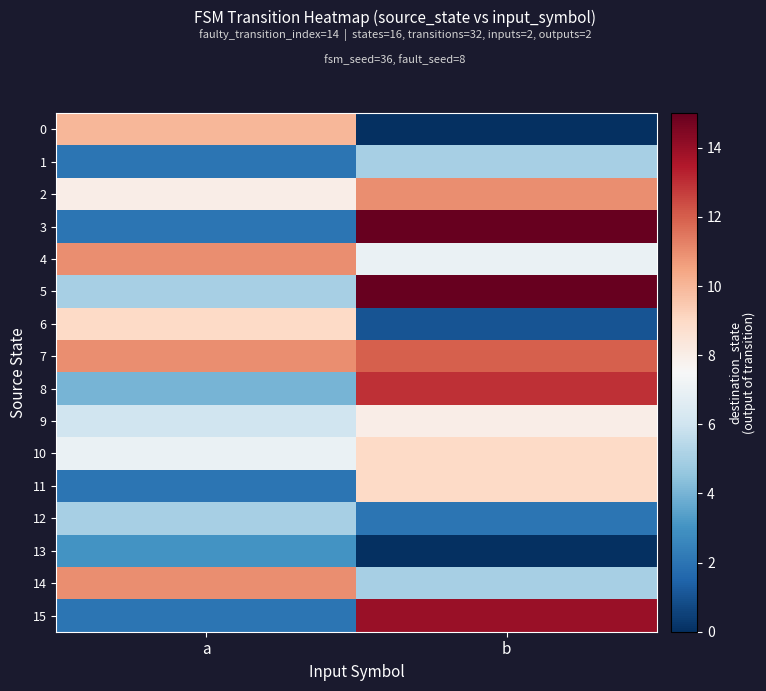

List the series in order of their peak value, highest first.

3, 5, 15, 8, 7, 2, 4, 14, 0, 6, 10, 11, 9, 1, 12, 13